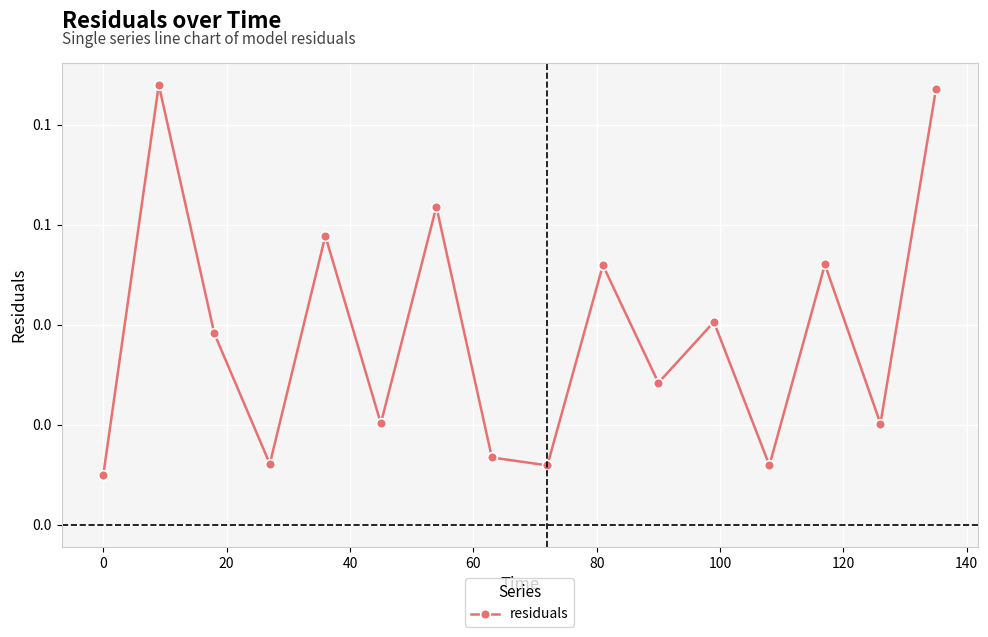

Is this an area chart (filled region under the line)?

No